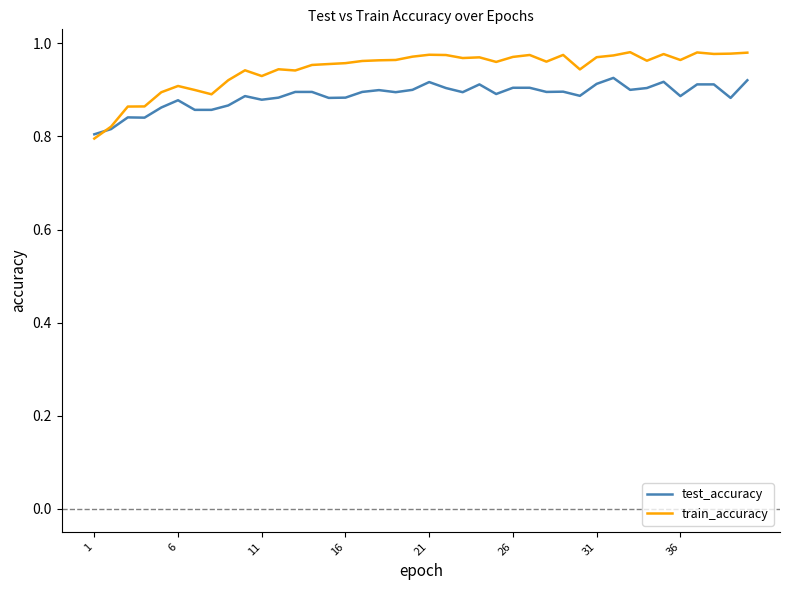

What are all the series names shown in the legend?

test_accuracy, train_accuracy